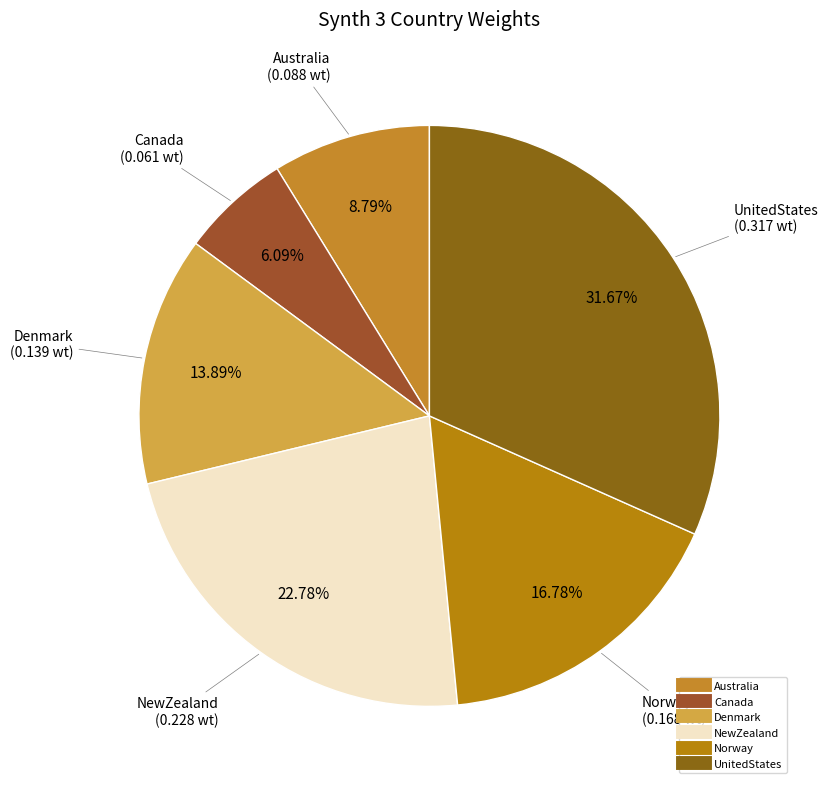

What percentage is NOT represented by Norway?

83.2%